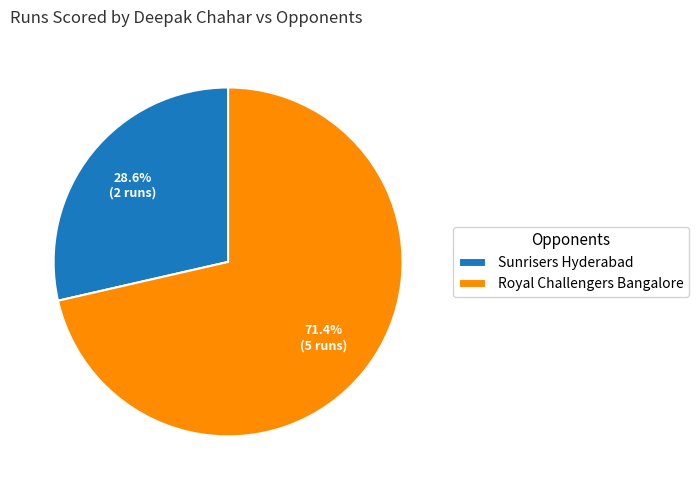

Approximately how many times larger is the value at Sunrisers Hyderabad compared to Royal Challengers Bangalore?

0.4